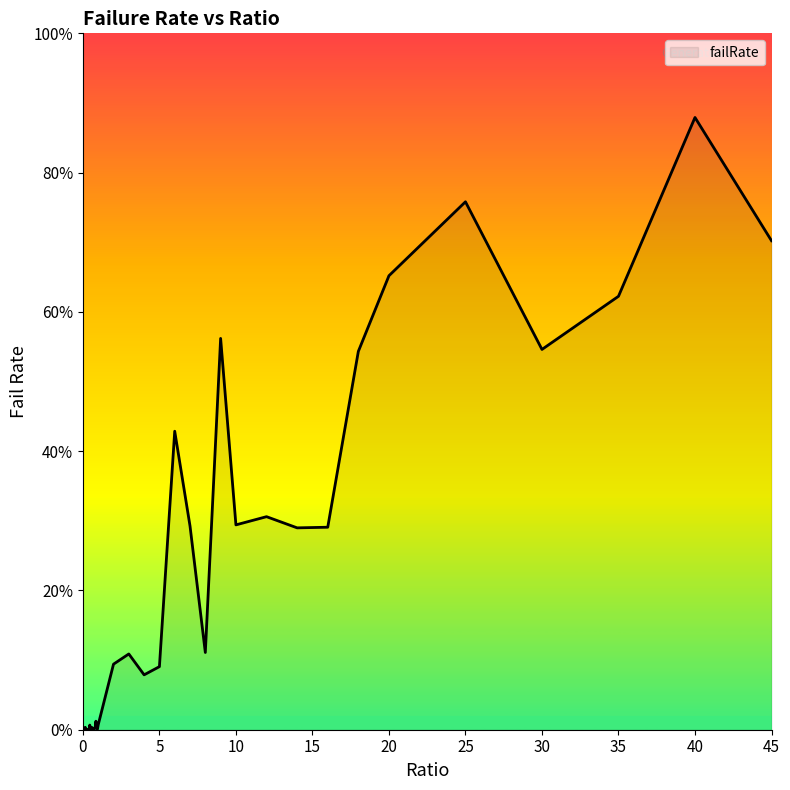

Where is the first local minimum?

0.3